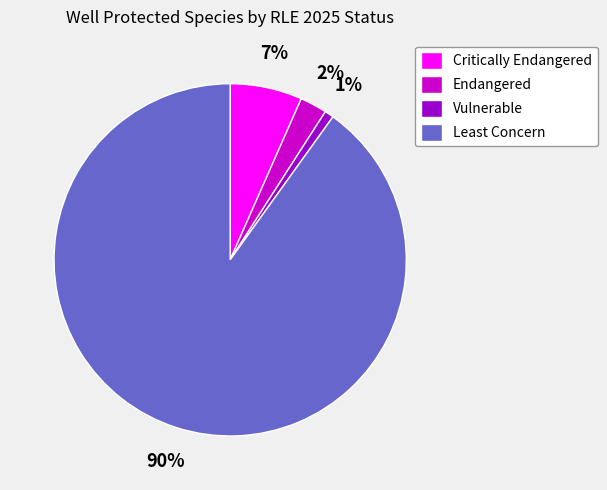

True or false: Critically Endangered accounts for 1% of the total.

False